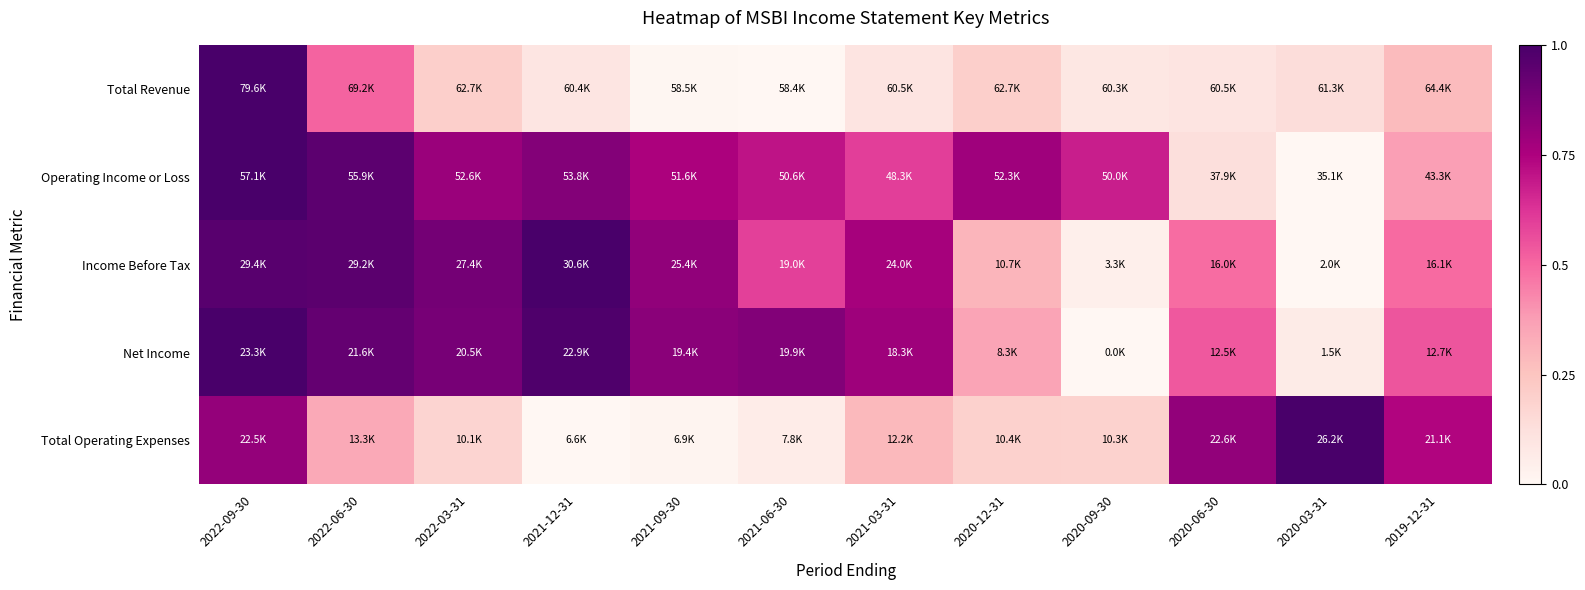

Reading left to right, list all the values displayed in this chart.

Total Revenue: 2022-09-30=1.0	2022-06-30=0.5	2022-03-31=0.2	2021-12-31=0.1	2021-09-30=0.0	2021-06-30=0.0	2021-03-31=0.1	2020-12-31=0.2	2020-09-30=0.1	2020-06-30=0.1	2020-03-31=0.1	2019-12-31=0.3
Operating Income or Loss: 2022-09-30=1.0	2022-06-30=0.9	2022-03-31=0.8	2021-12-31=0.8	2021-09-30=0.8	2021-06-30=0.7	2021-03-31=0.6	2020-12-31=0.8	2020-09-30=0.7	2020-06-30=0.1	2020-03-31=0.0	2019-12-31=0.4
Income Before Tax: 2022-09-30=1.0	2022-06-30=1.0	2022-03-31=0.9	2021-12-31=1.0	2021-09-30=0.8	2021-06-30=0.6	2021-03-31=0.8	2020-12-31=0.3	2020-09-30=0.0	2020-06-30=0.5	2020-03-31=0.0	2019-12-31=0.5
Net Income: 2022-09-30=1.0	2022-06-30=0.9	2022-03-31=0.9	2021-12-31=1.0	2021-09-30=0.8	2021-06-30=0.9	2021-03-31=0.8	2020-12-31=0.4	2020-09-30=0.0	2020-06-30=0.5	2020-03-31=0.1	2019-12-31=0.5
Total Operating Expenses: 2022-09-30=0.8	2022-06-30=0.3	2022-03-31=0.2	2021-12-31=0.0	2021-09-30=0.0	2021-06-30=0.1	2021-03-31=0.3	2020-12-31=0.2	2020-09-30=0.2	2020-06-30=0.8	2020-03-31=1.0	2019-12-31=0.7